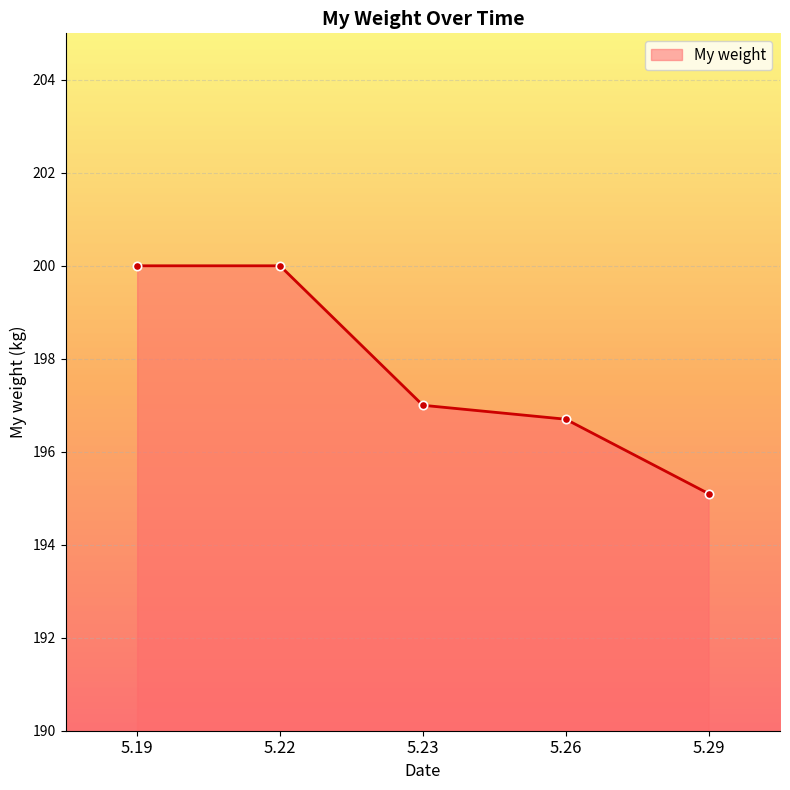

How many distinct data groups are displayed?

1